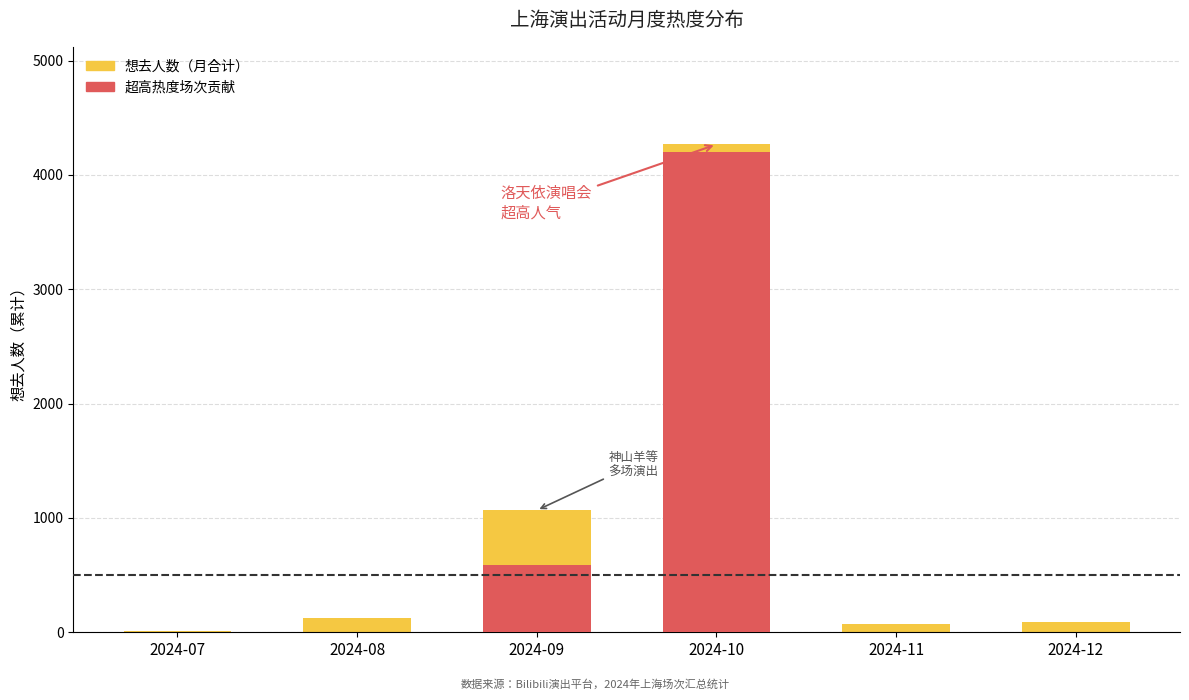

What is the value of the 想去人数 bar at the 6th from the left?

94